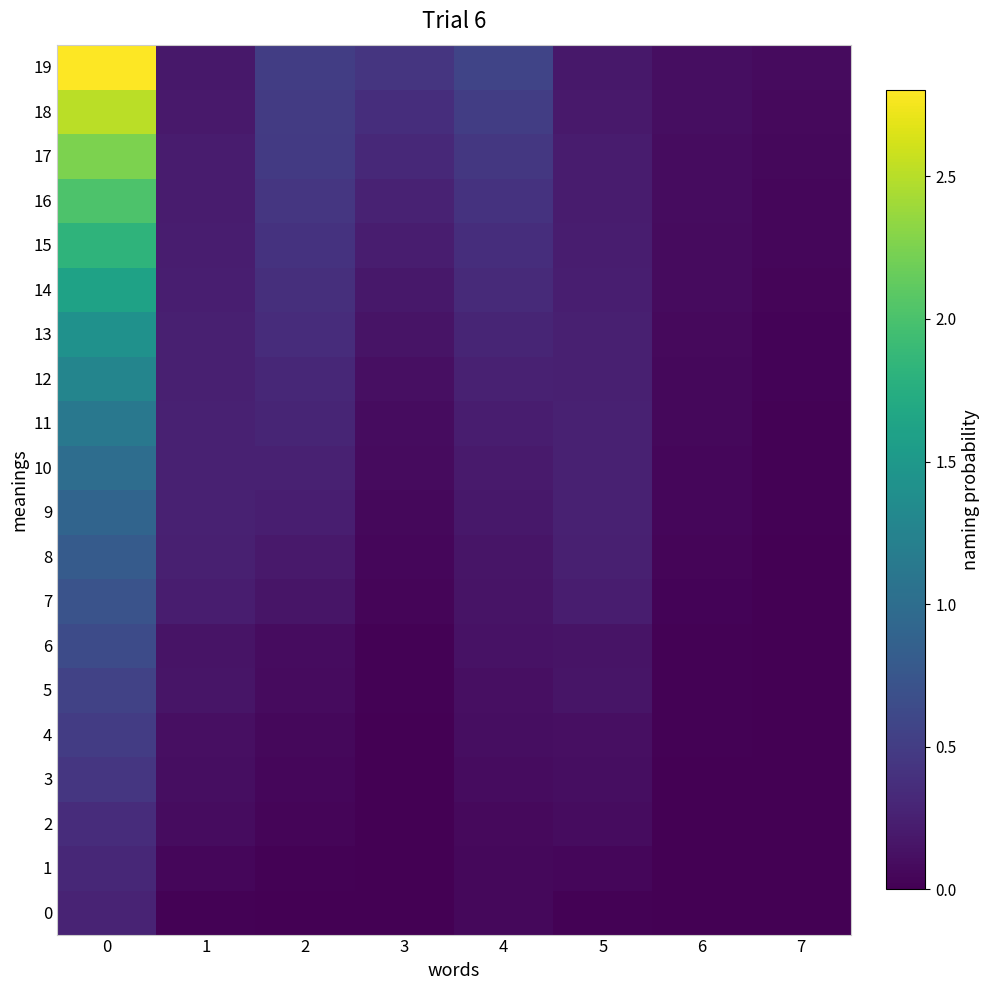

Which category has the lowest value across all series?

7